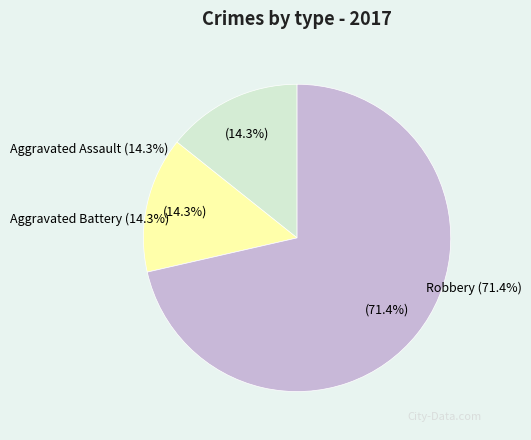

Rank the categories by value from lowest to highest.

Aggravated Assault, Aggravated Battery, Robbery